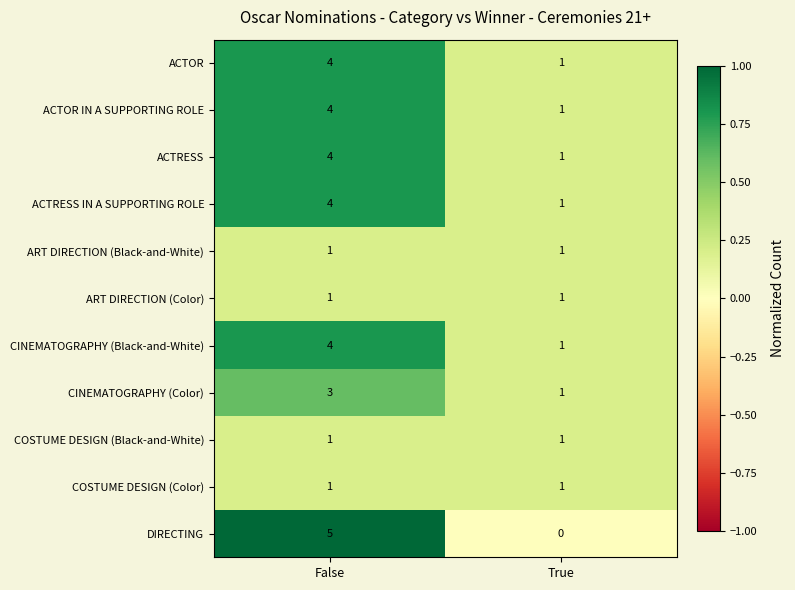

What is the difference between the maximum and minimum values in the CINEMATOGRAPHY (Black-and-White) series?

3